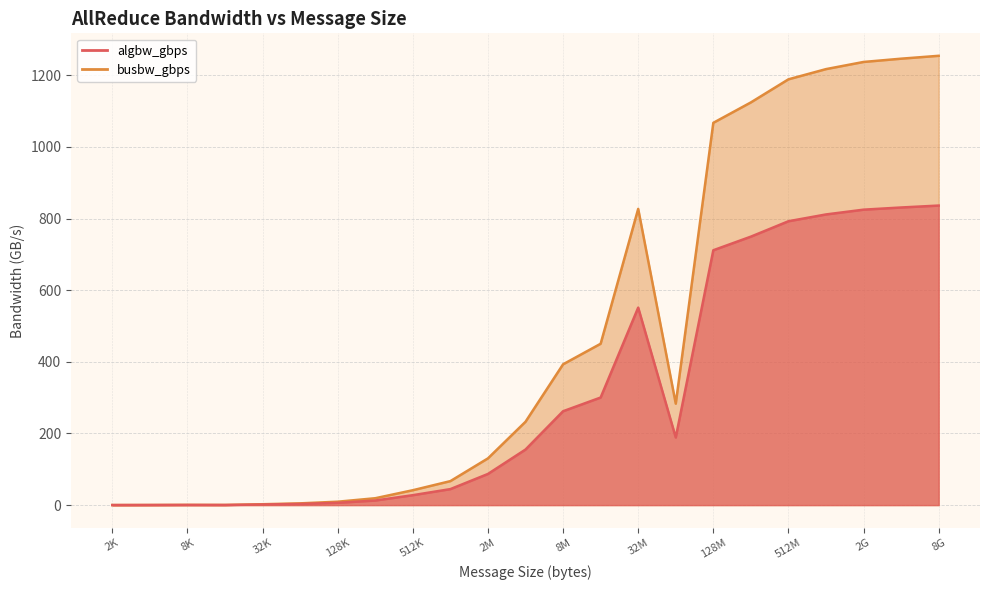

Does the chart have visible grid lines?

Yes